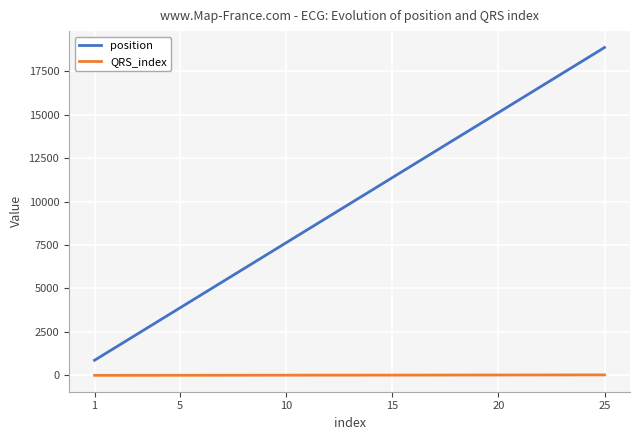

List the series in order of their peak value, lowest first.

QRS_index, position